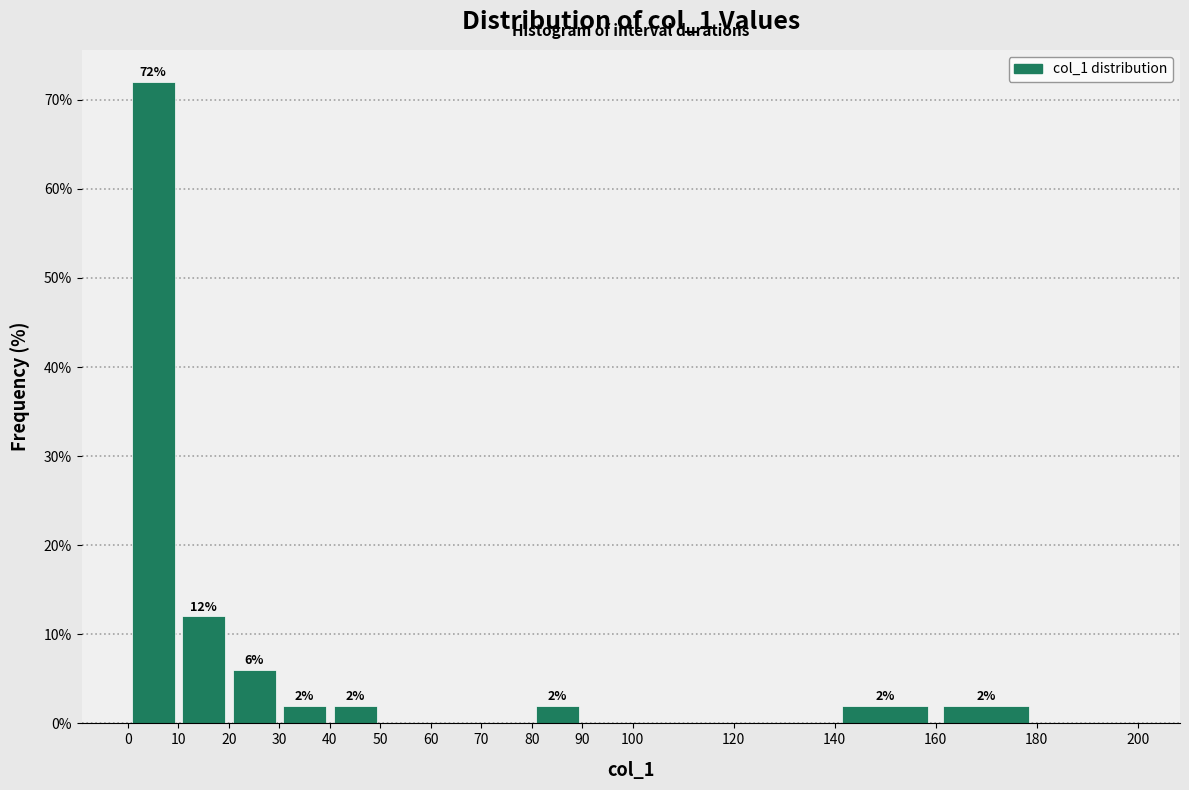

Which range on the x-axis has the tallest bar?

0 to 10